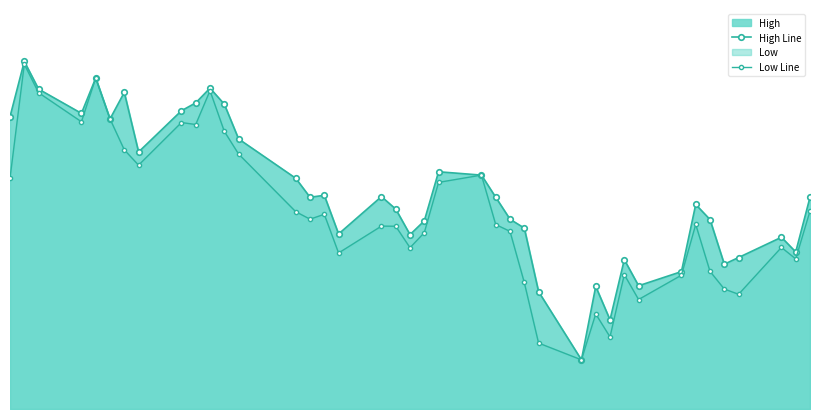

What is the average value of the High Line series?

50.3